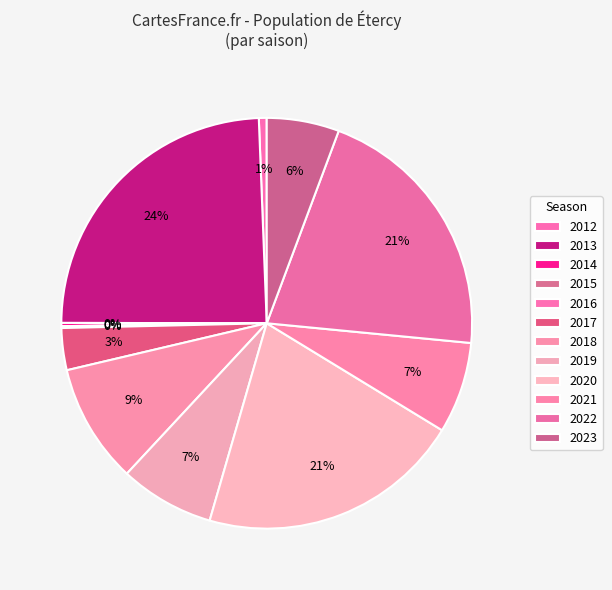

To the nearest percent, what is the average slice percentage?

8%